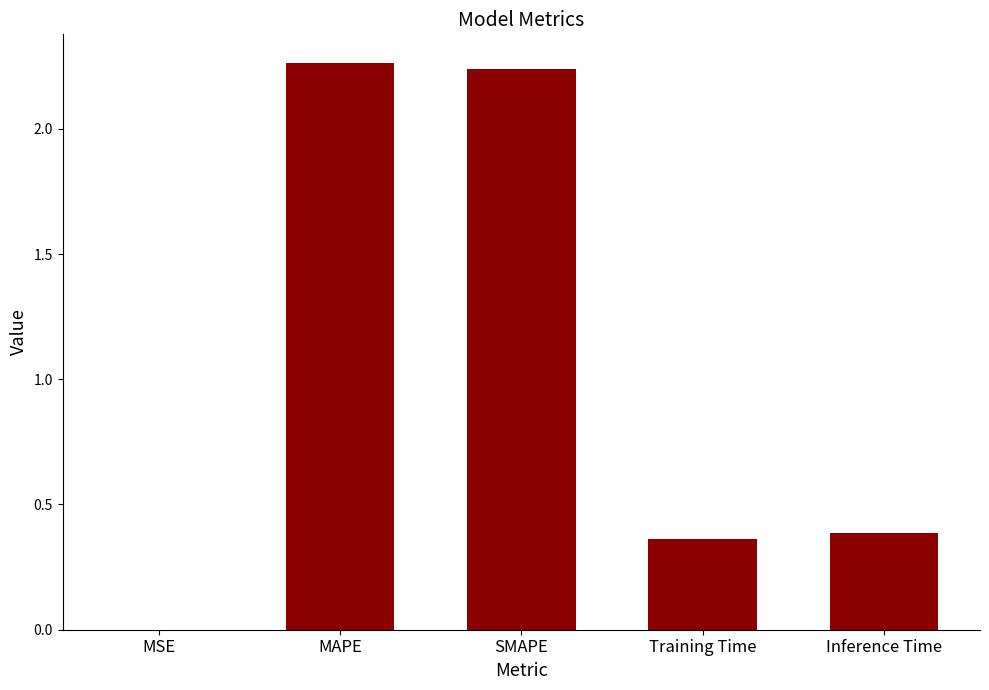

The chart shows a value of 0.7 at Training Time. True or false?

False